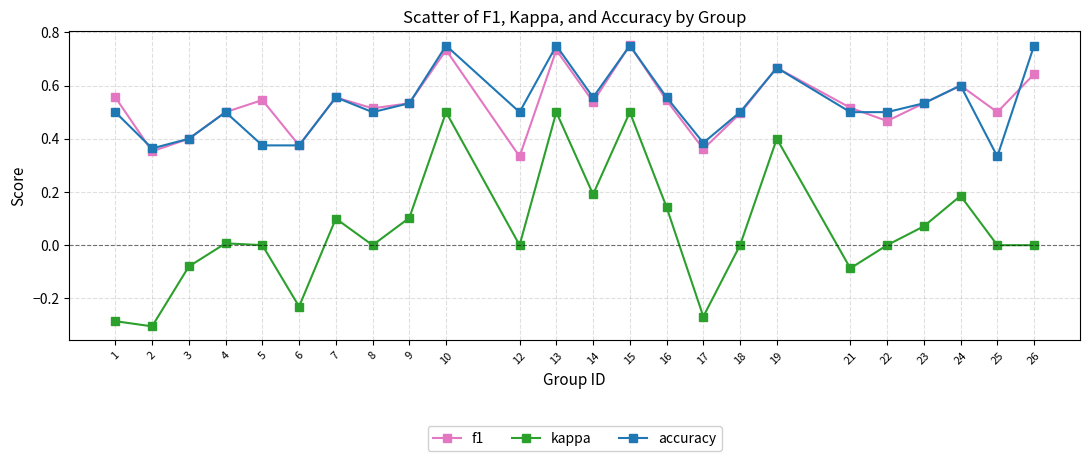

Which series has the largest range (max minus min)?

kappa